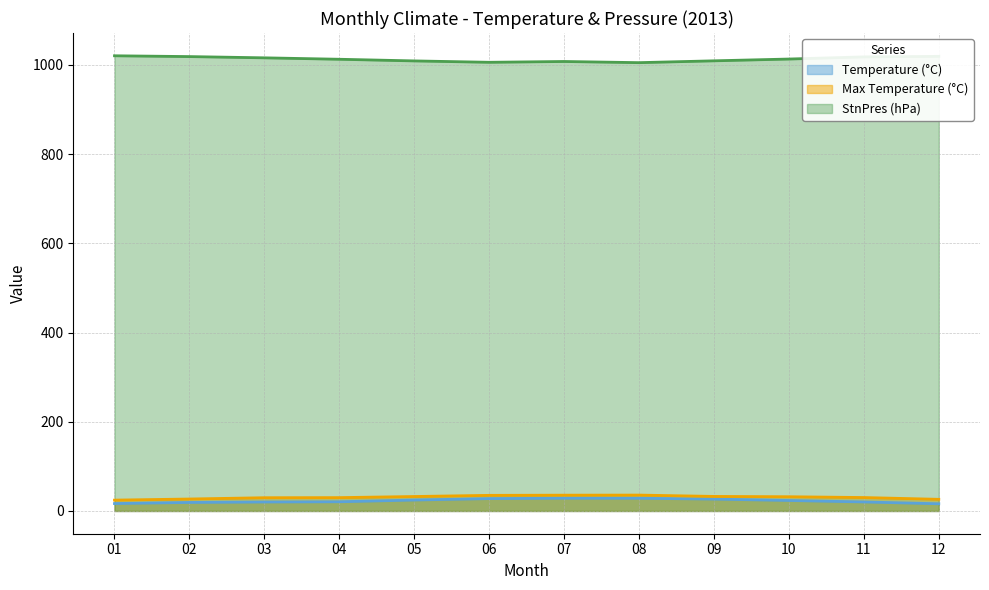

The StnPres (hPa) series shows 1776.0 at 02. True or false?

False